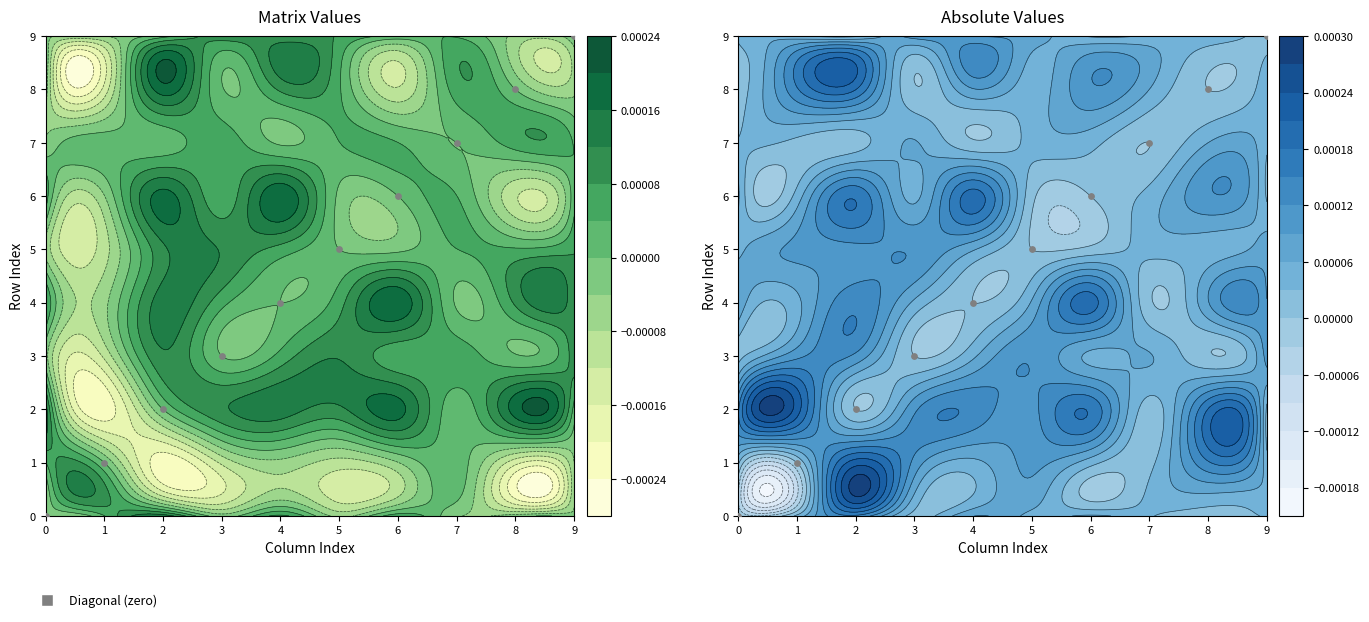

How many values are between 2 and 7?

6